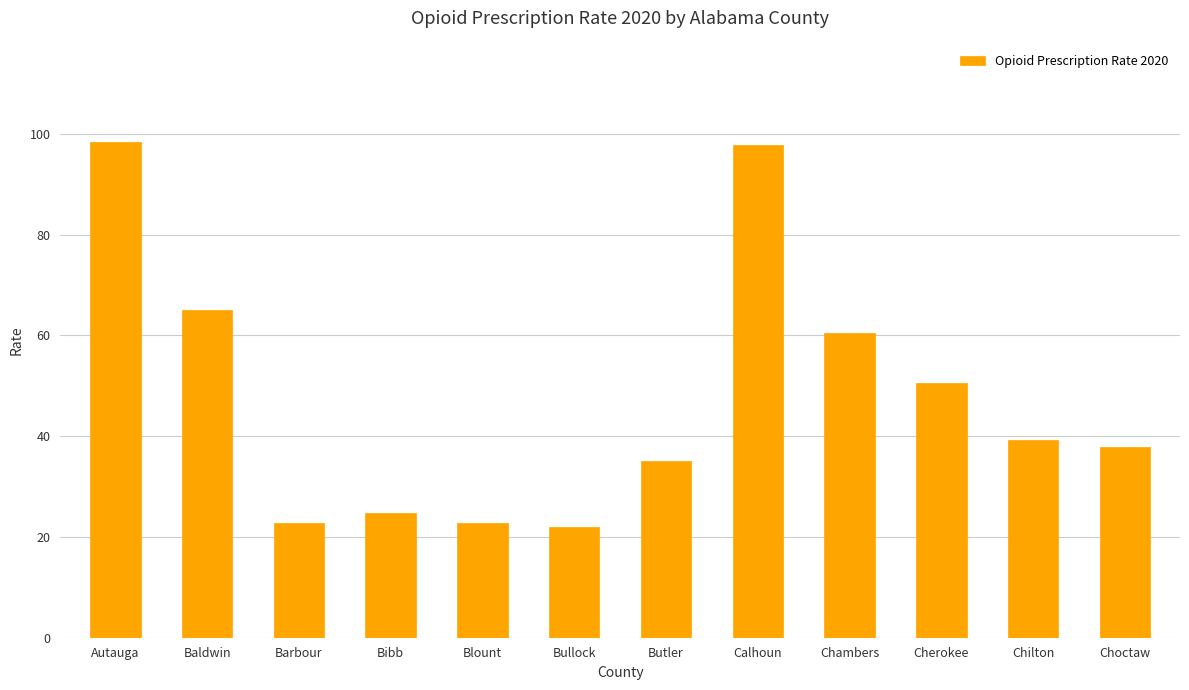

What is the label of the 3rd bar from the left?

Barbour